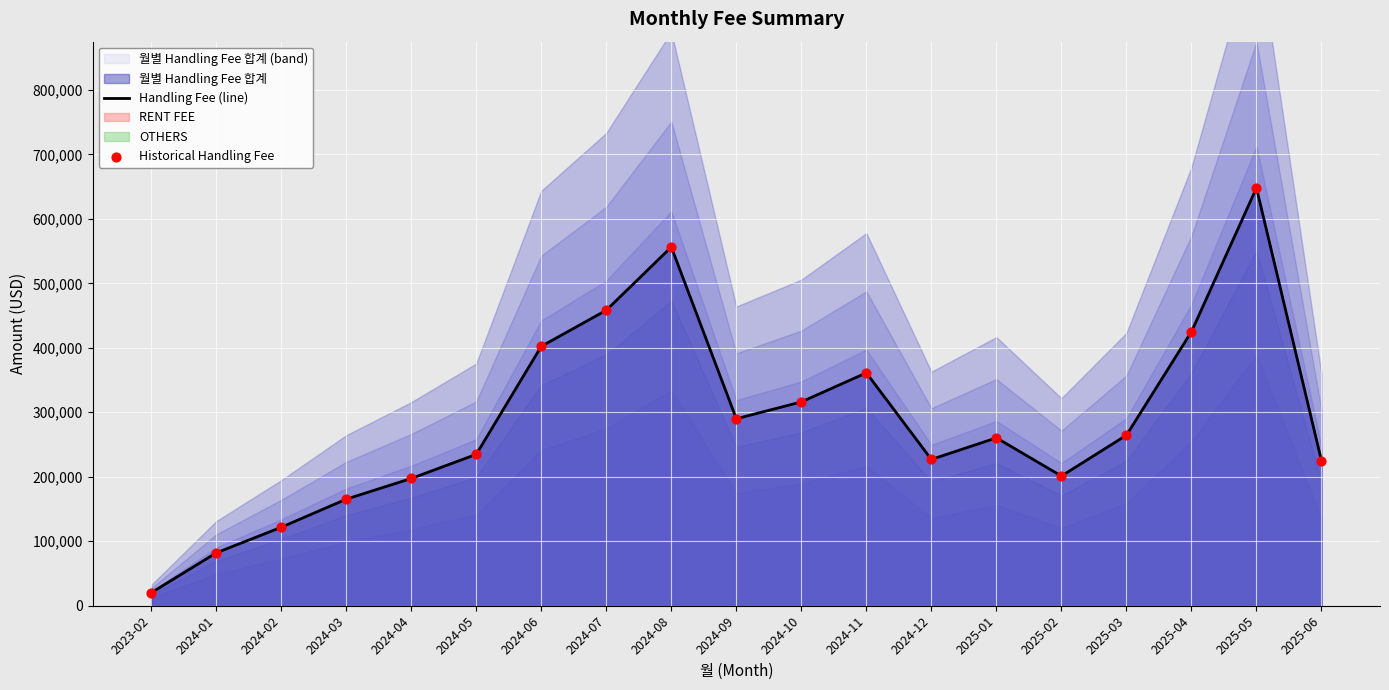

At which label does Handling Fee (line) reach its peak?

2025-05